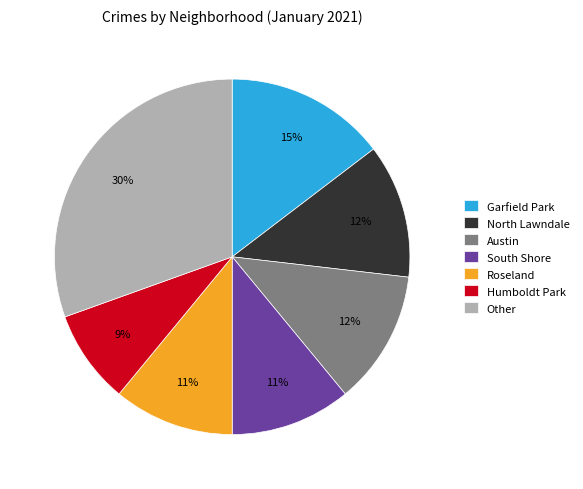

Between Roseland and Humboldt Park, which is larger?

Roseland